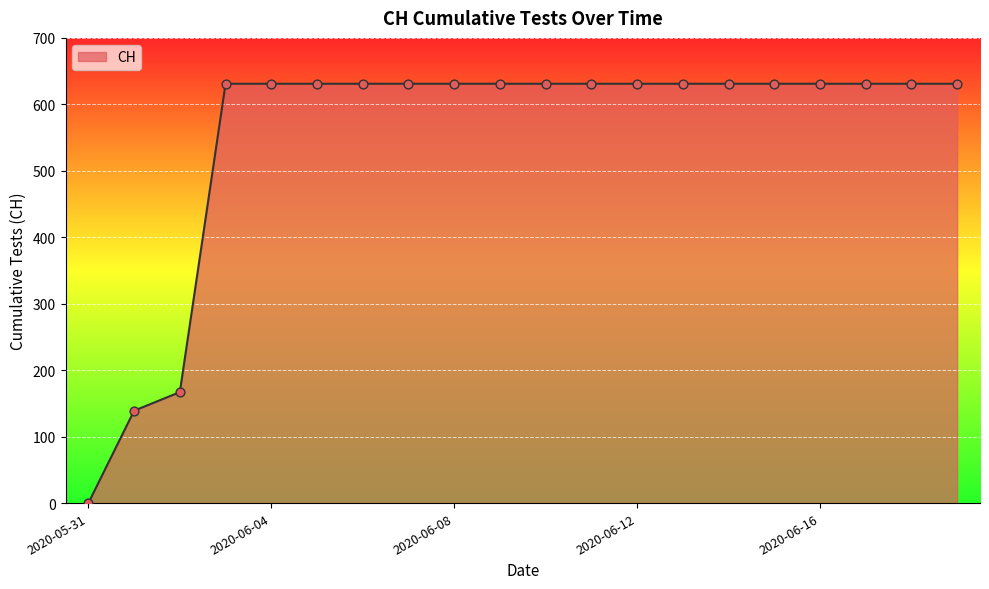

What is the difference between the maximum and minimum values?

631